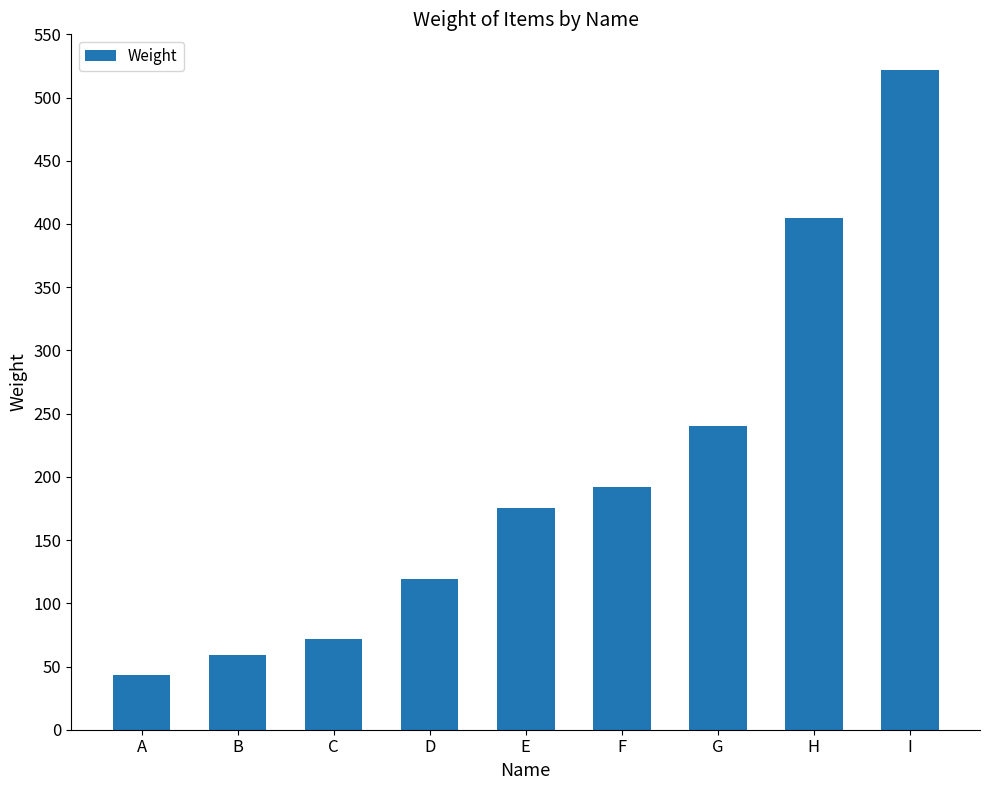

Read the value at F, to the nearest 10.

190